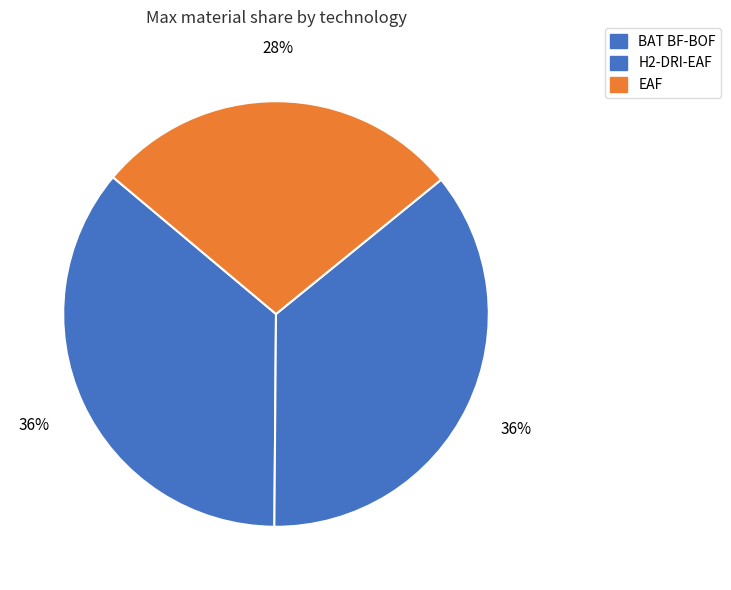

How many segments does this pie chart have?

3